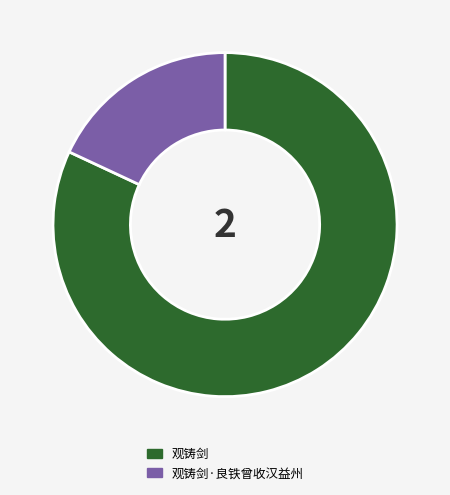

Does 观铸剑·良铁曾收汉益州 account for over 50% of the chart?

No